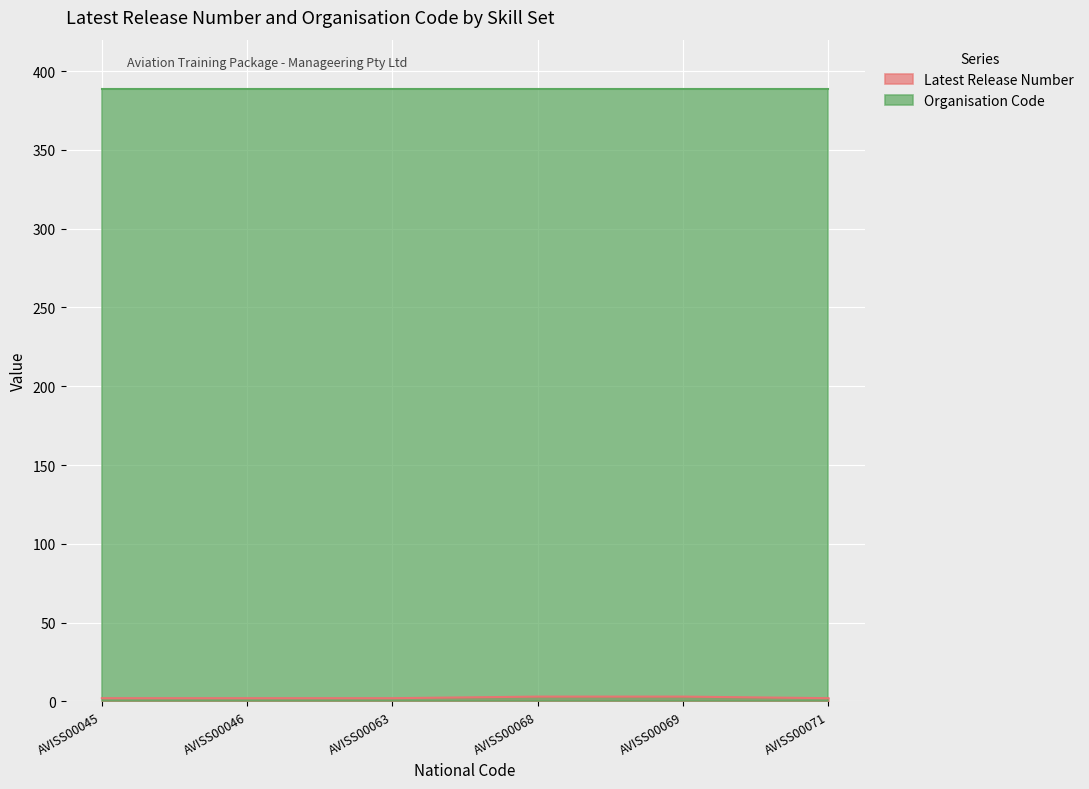

Is it true that Organisation Code equals 150 at AVISS00068?

False